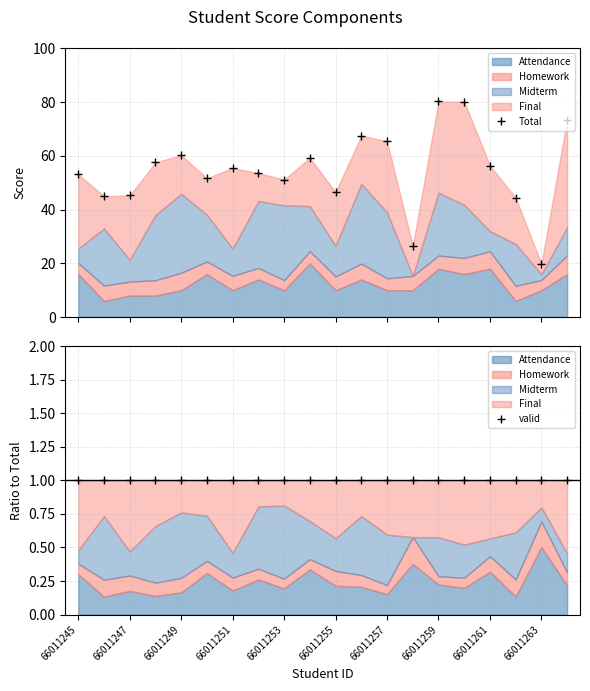

True or false: valid has a value of 1.0 at 66011257.

True